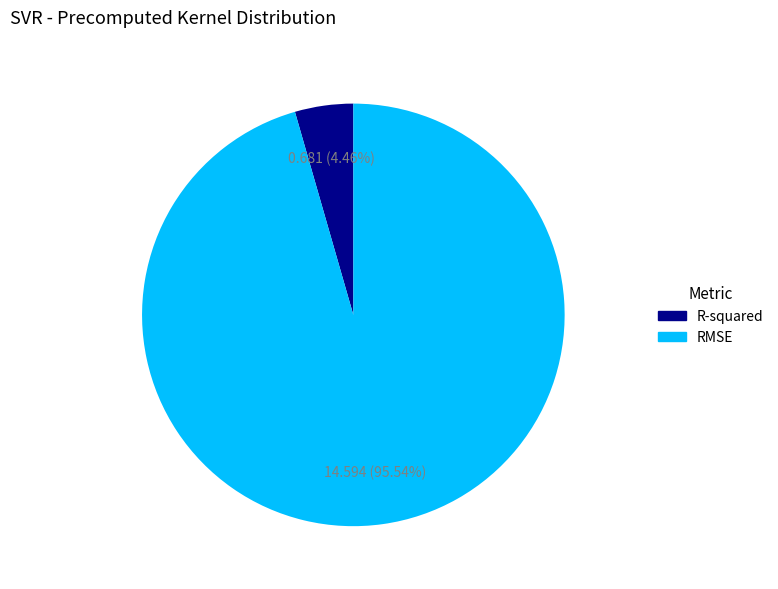

To the nearest percent, what is the combined percentage of R-squared and RMSE?

100%